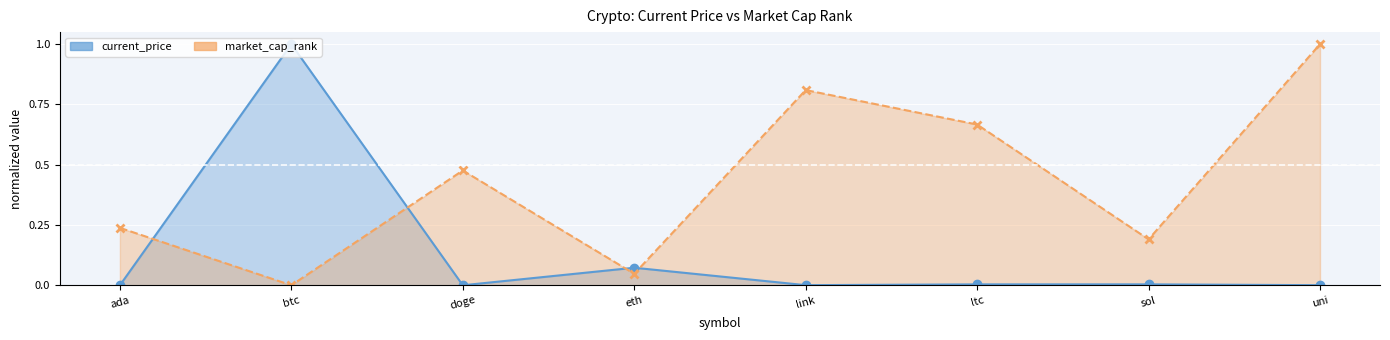

True or false: market_cap_rank has more than 2 interior local peaks.

False